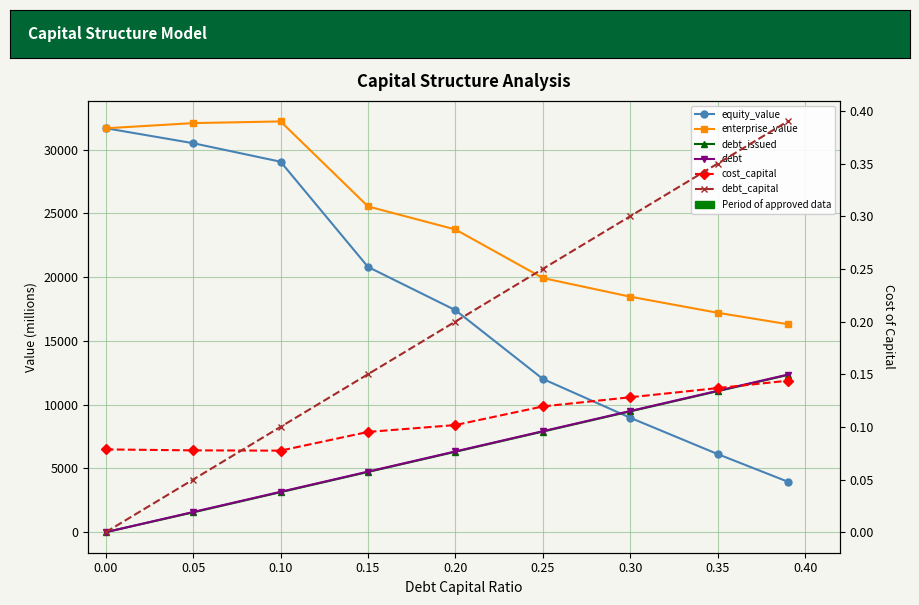

Read the cost_capital value at 0.15.

0.1